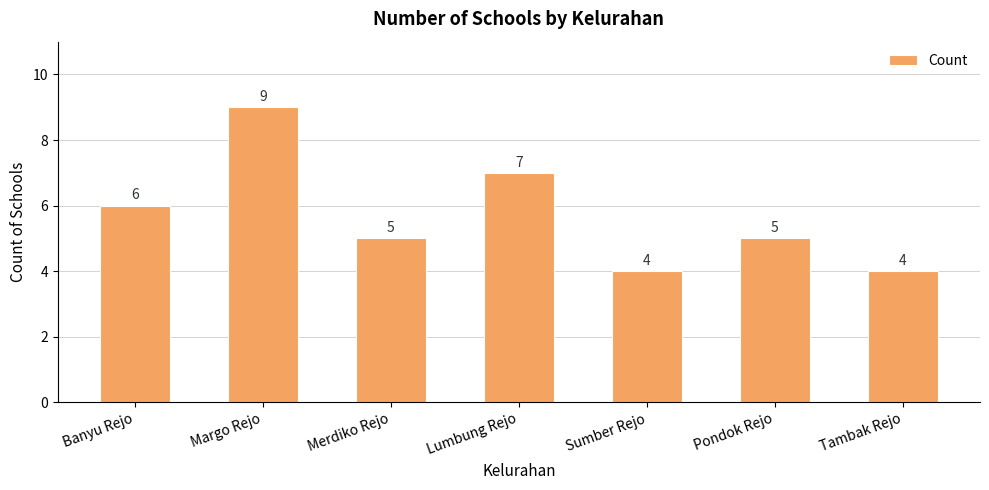

What is the difference between the second highest and second lowest values?

3